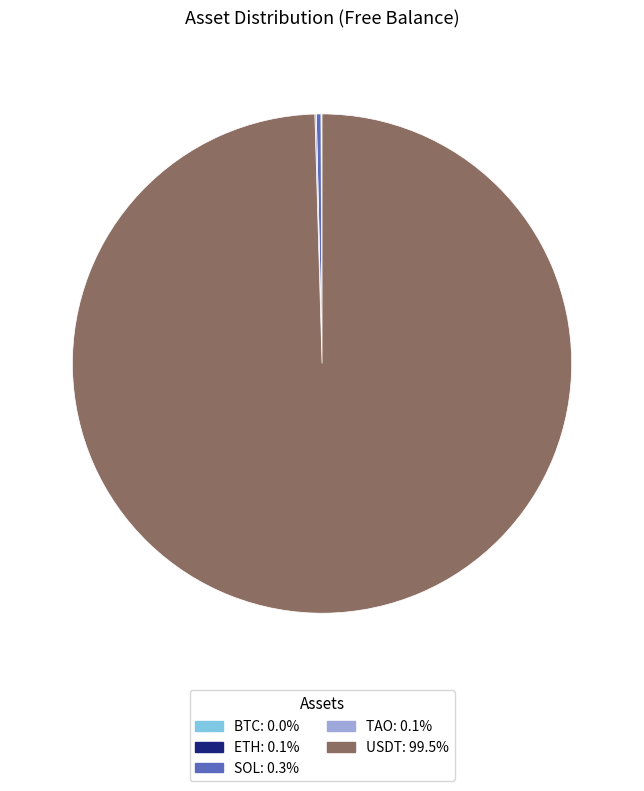

Is there any slice that represents more than half of the pie?

Yes